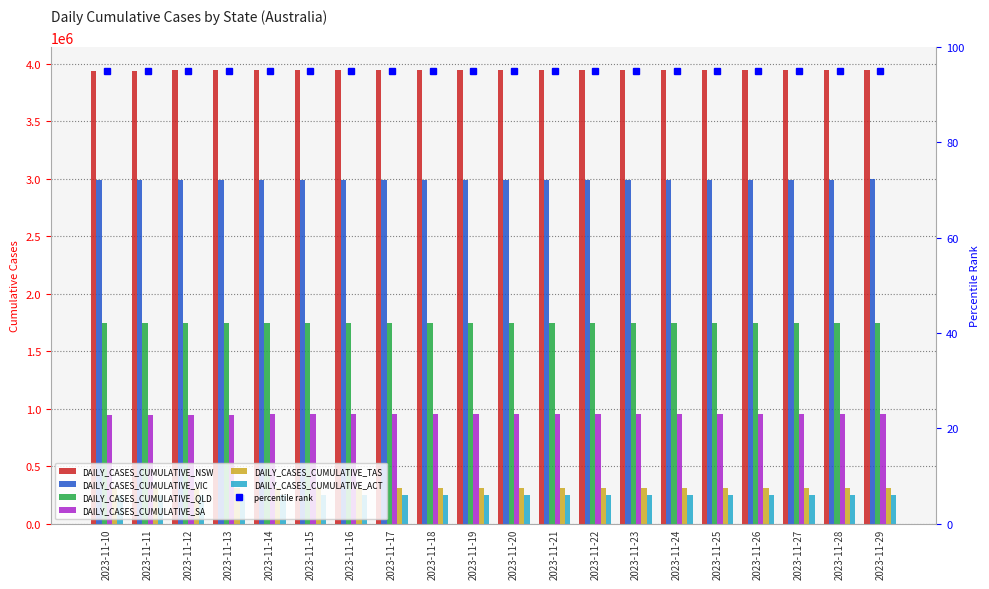

Which series has the largest range (max minus min)?

DAILY_CASES_CUMULATIVE_NSW